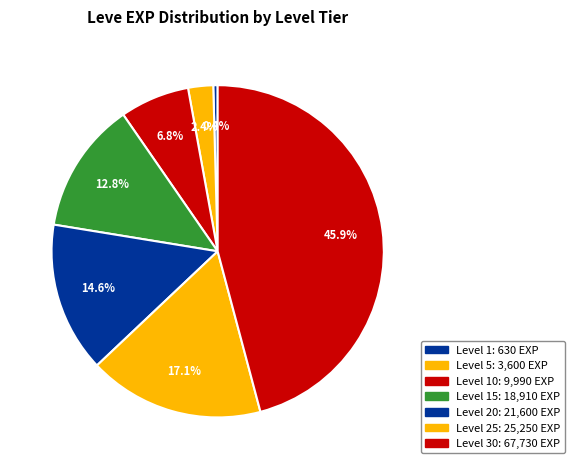

How many slices are in this pie chart?

7